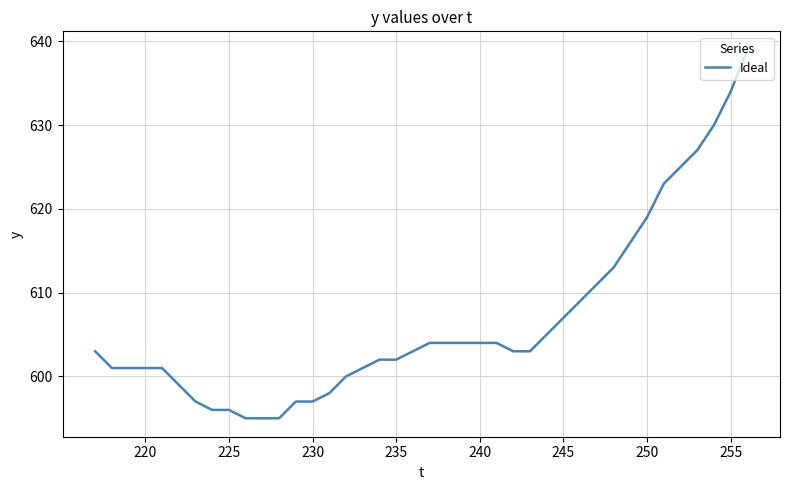

How many series are shown in this chart?

1